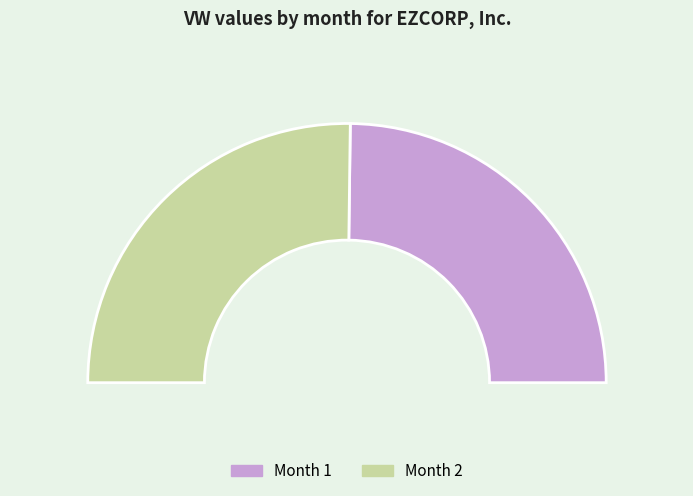

Approximately how many times larger is the value at 2 compared to 1?

1.0